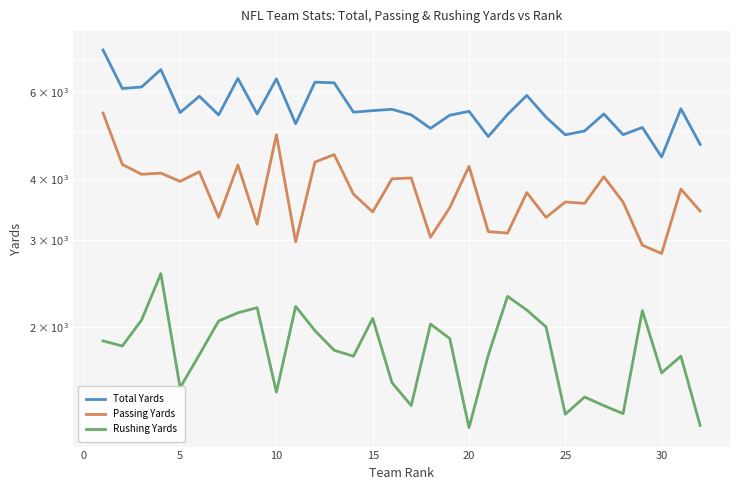

What value does the Total Yards series have at 25?

5007